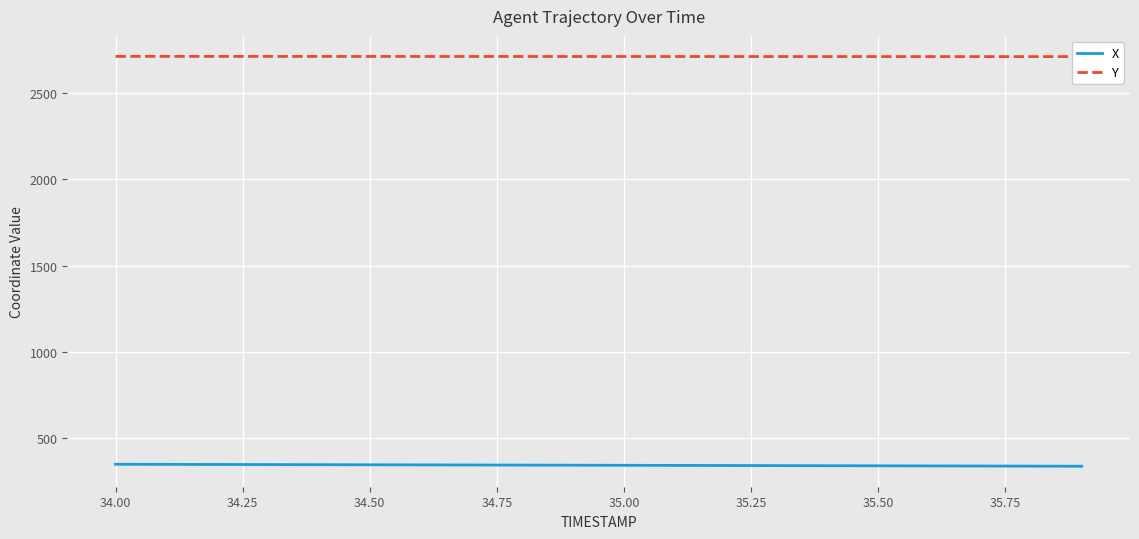

True or false: Y and X cross at least once.

False